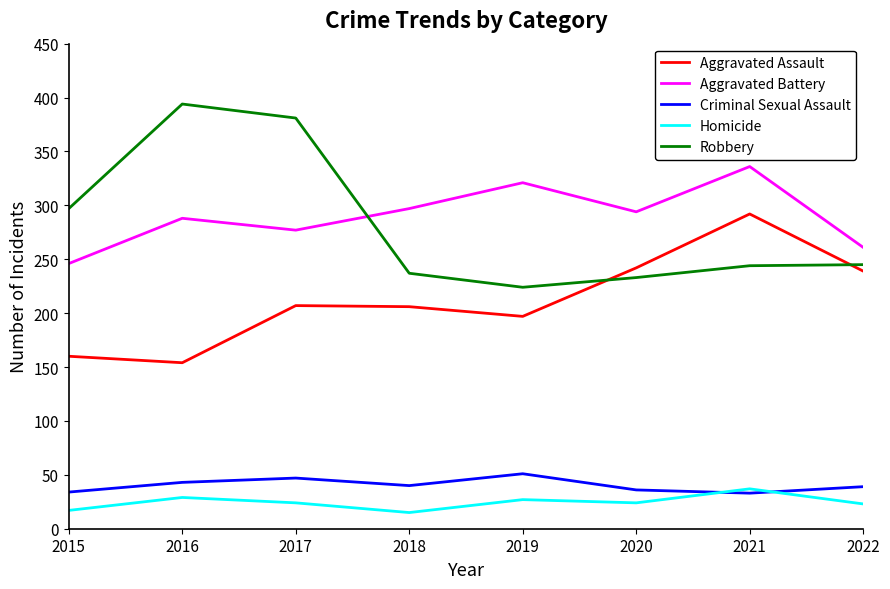

What is the total value across all series at 2017?

936